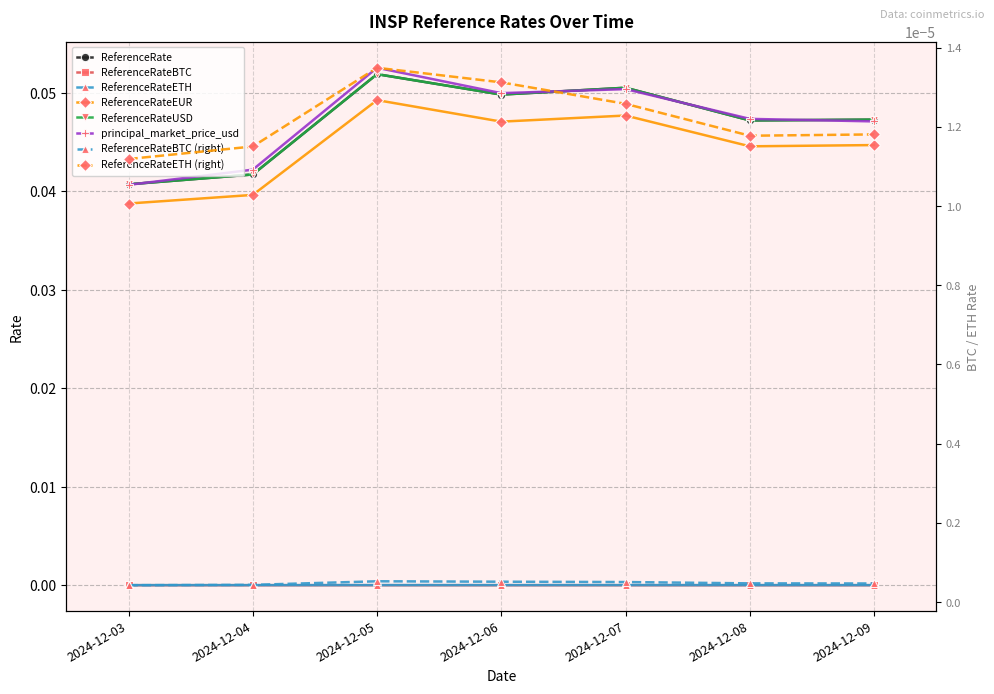

Reading left to right, transcribe all the data shown in this chart.

ReferenceRate: 0.0	0.0	0.1	0.0	0.1	0.0	0.0
ReferenceRateBTC: 0.0	0.0	0.1	0.0	0.1	0.0	0.0
ReferenceRateETH: 0.0	0.0	0.0	0.0	0.0	0.0	0.0
ReferenceRateEUR: 0.0	0.0	0.0	0.0	0.0	0.0	0.0
ReferenceRateUSD: 0.0	0.0	0.1	0.0	0.1	0.0	0.0
principal_market_price_usd: 0.0	0.0	0.0	0.0	0.0	0.0	0.0